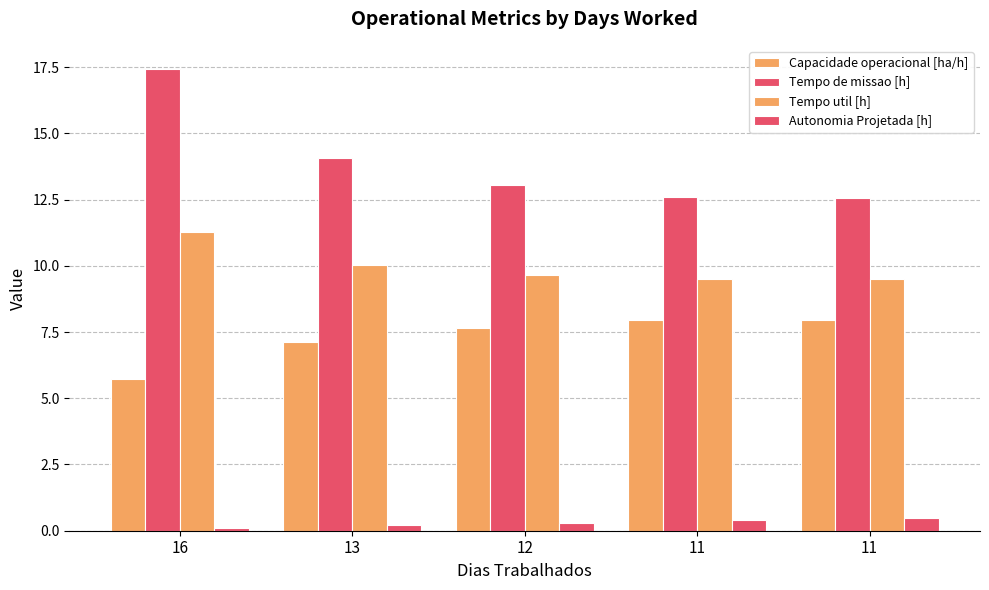

How many bars are there in total?

20